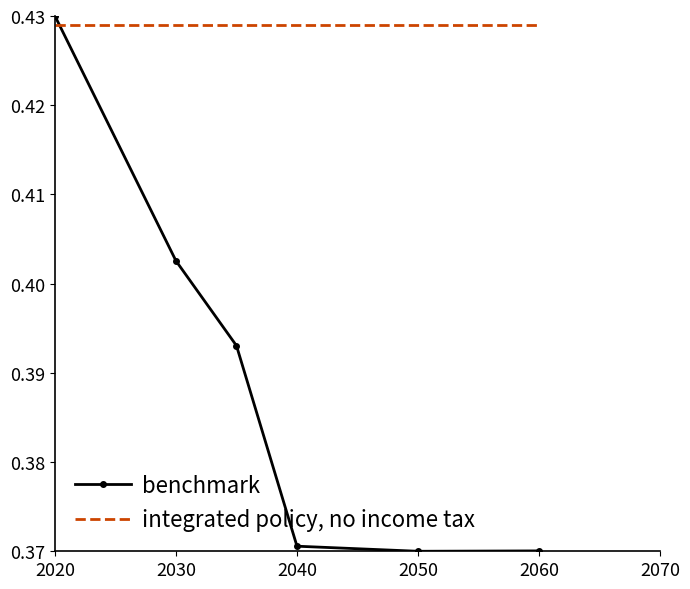

True or false: benchmark has more than 2 points higher than both neighbors.

False